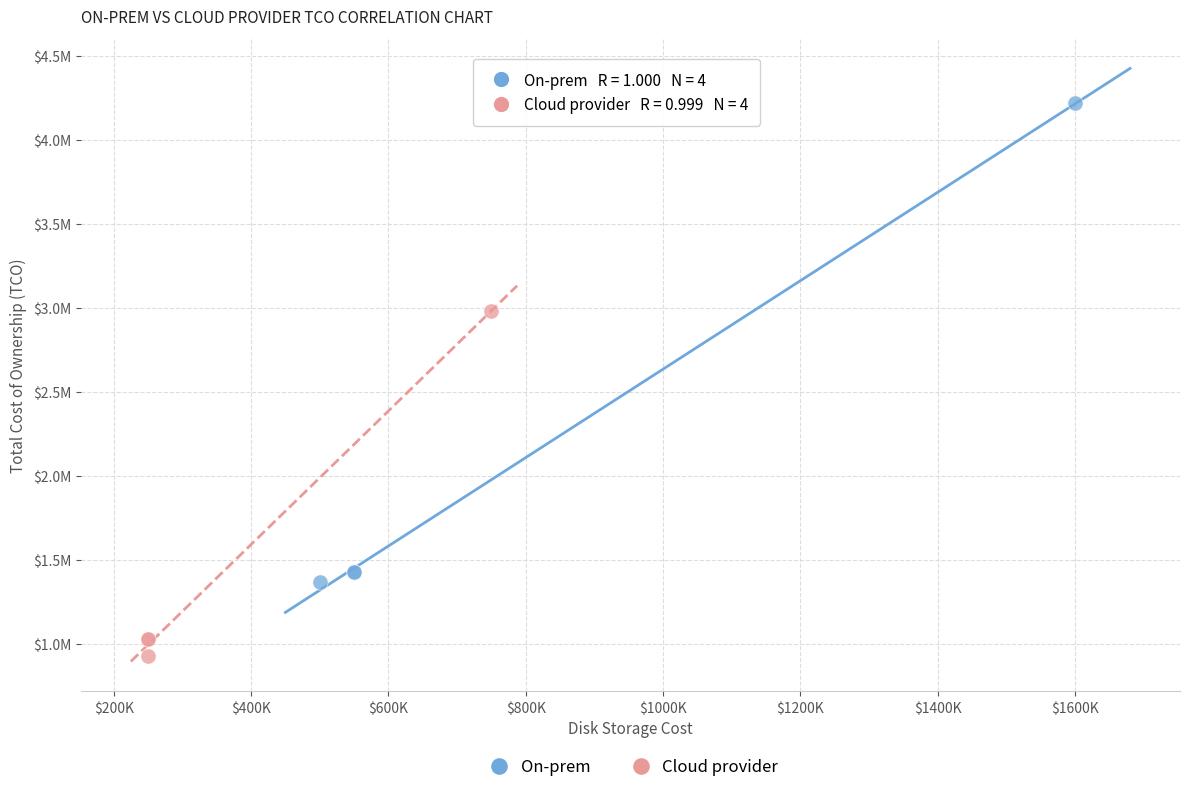

Which series contains the highest Y value?

On-prem